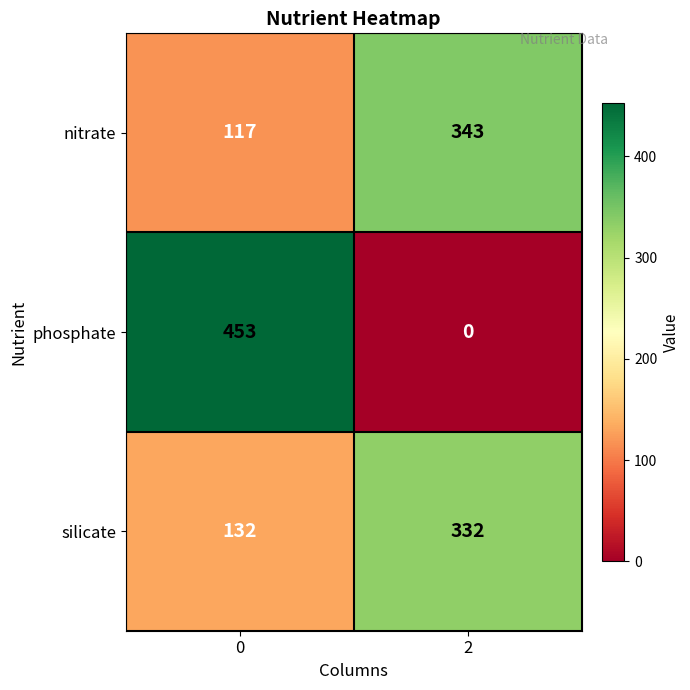

Reading right to left, what are all the values shown in this chart?

nitrate: 343	117
phosphate: 0	453
silicate: 332	132